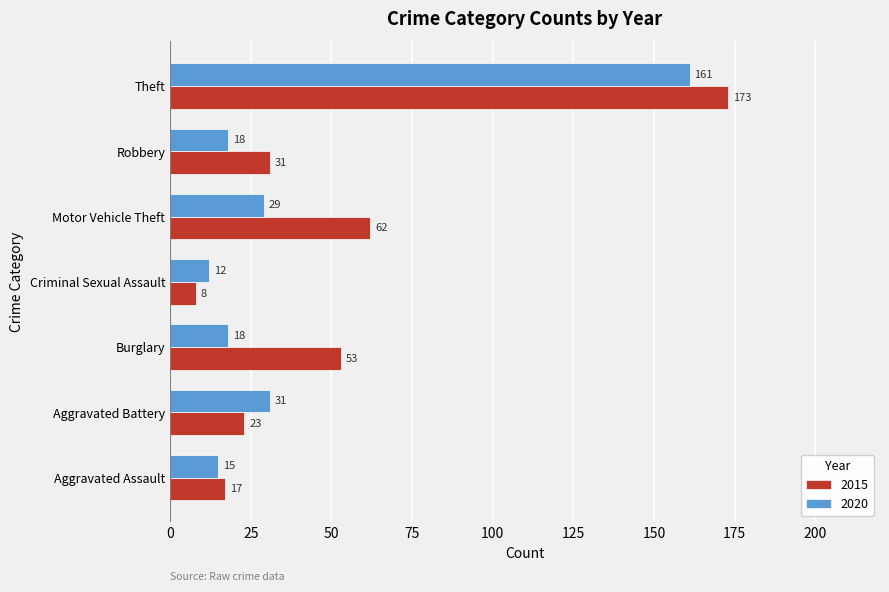

What is the difference between the highest and lowest values at Theft?

12